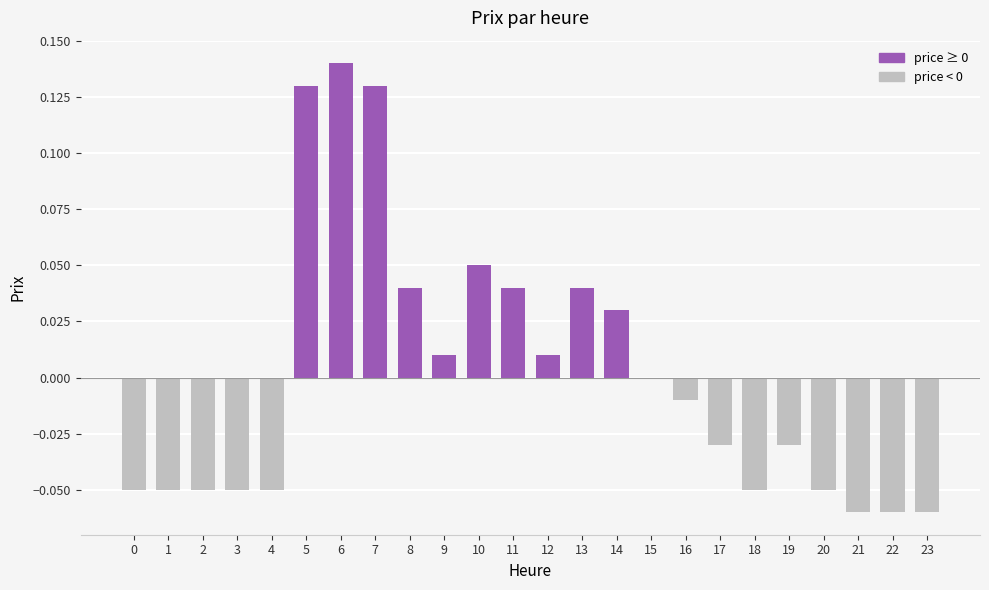

Are the bars horizontal?

No